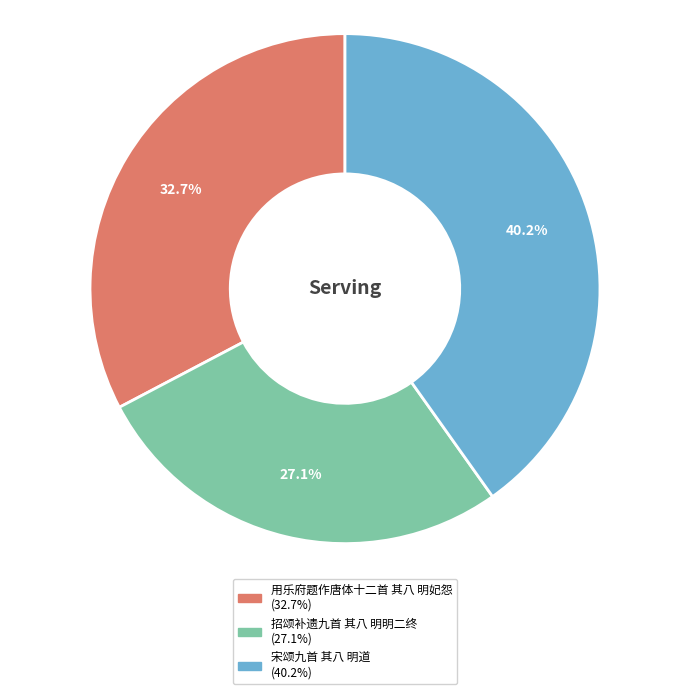

What percentage is NOT represented by 宋颂九首 其八 明道?

59.8%